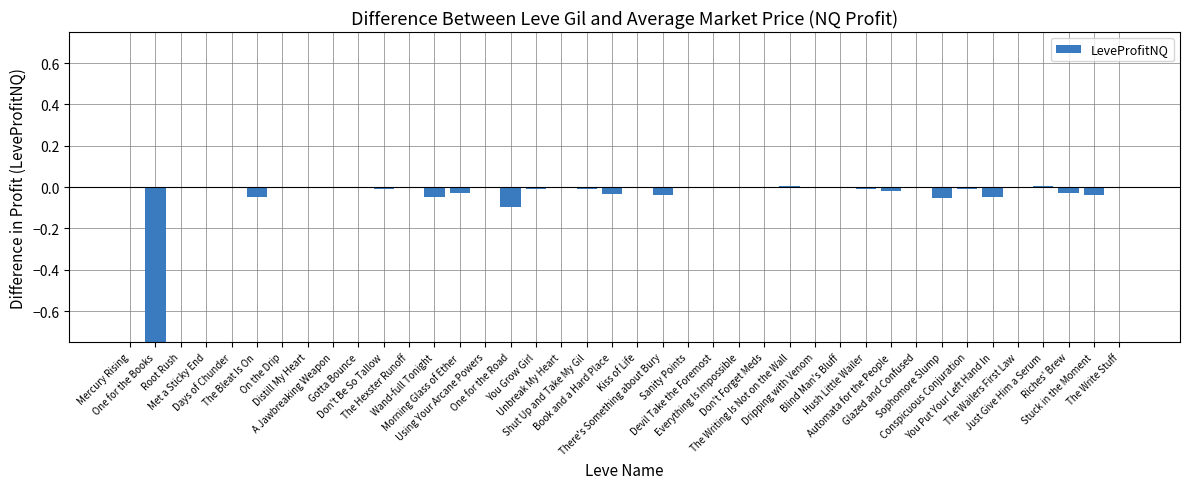

Reading left to right, transcribe all the data shown in this chart.

-0.0	-1.0	-0.0	-0.0	-0.0	-0.0	0.0	-0.0	0.0	-0.0	-0.0	0.0	-0.0	-0.0	0.0	-0.1	-0.0	-0.0	-0.0	-0.0	0.0	-0.0	0.0	0.0	0.0	0.0	0.0	-0.0	0.0	-0.0	-0.0	-0.0	-0.1	-0.0	-0.0	0.0	0.0	-0.0	-0.0	0.0